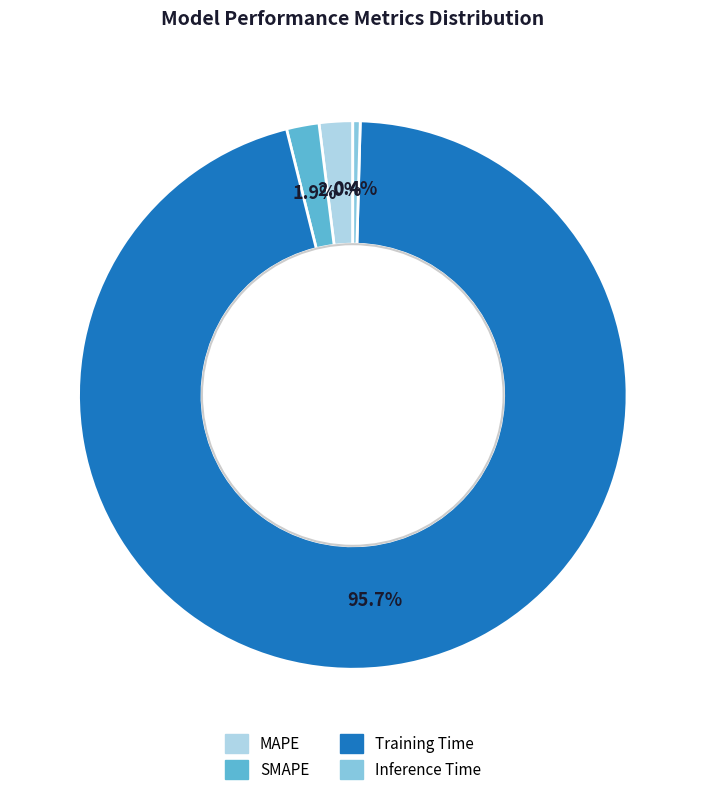

Count the number of slices in the pie.

4